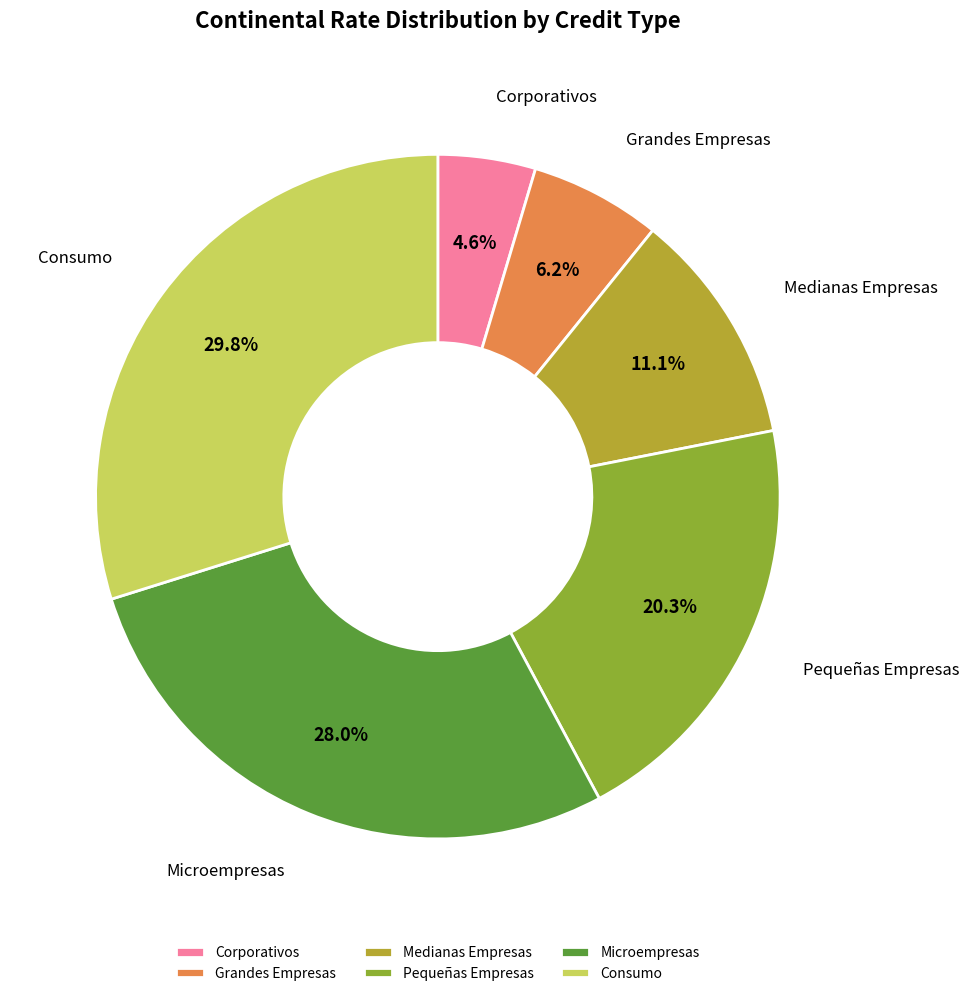

What is the largest slice in the pie chart?

Consumo